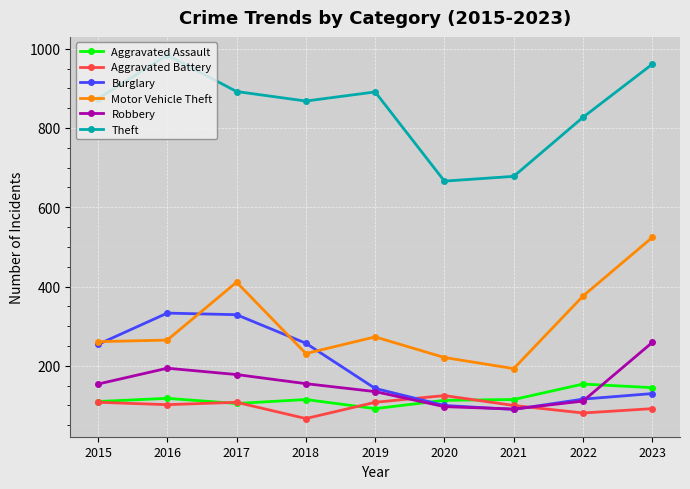

True or false: Motor Vehicle Theft has a value of 345 at 2020.

False